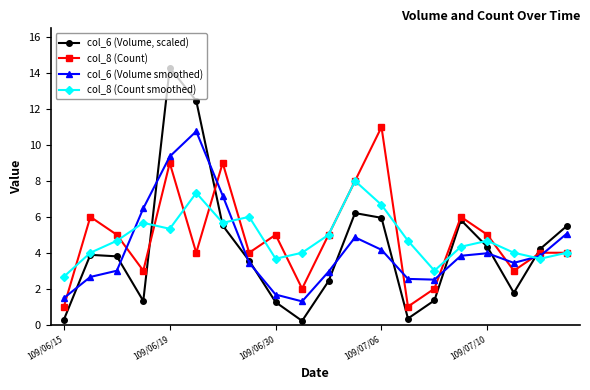

What is the maximum value for col_6 (Volume smoothed)?

10.8